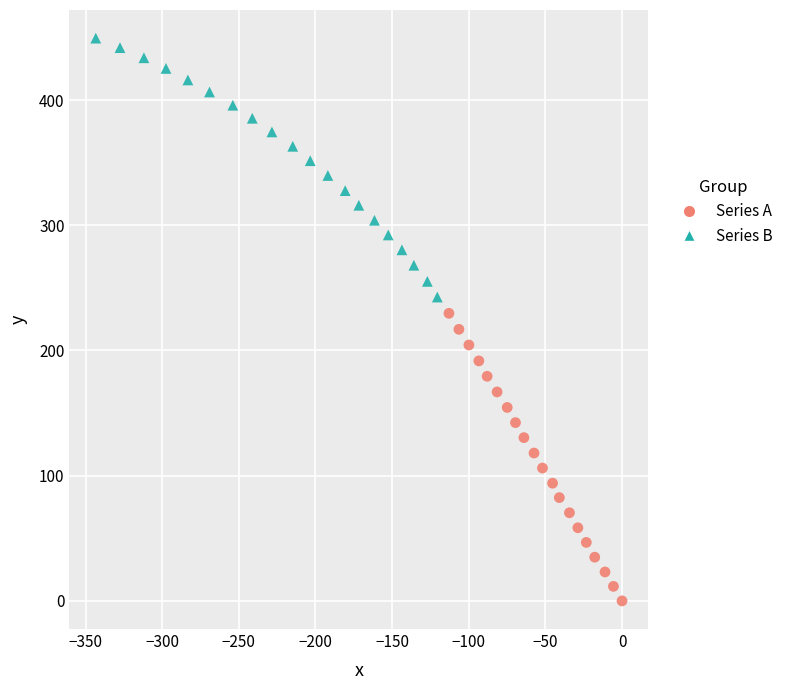

Which series contains the lowest Y value?

Series A